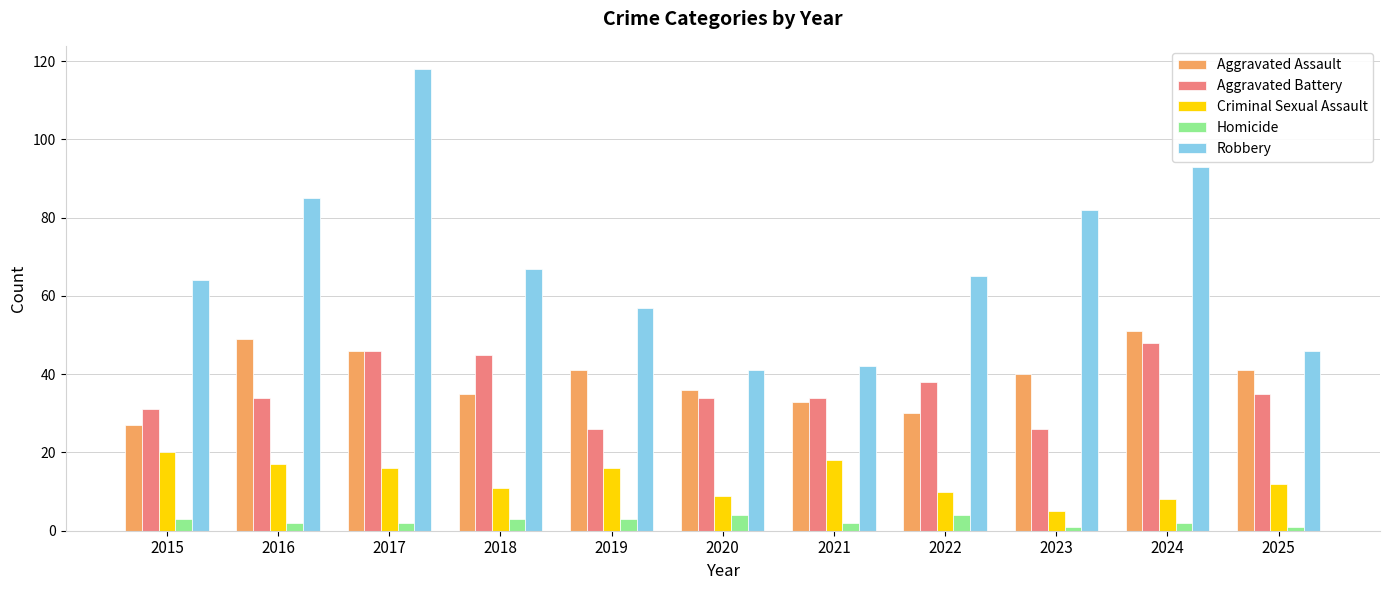

Which label corresponds to the largest value in the chart?

2017